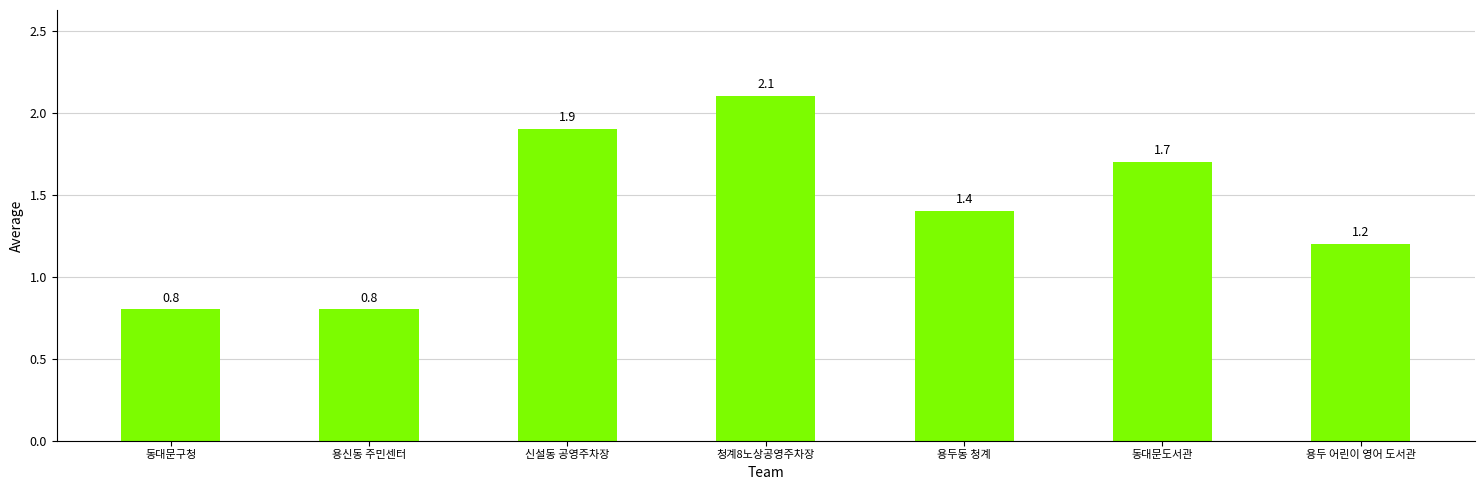

Read the value at 동대문구청.

0.8